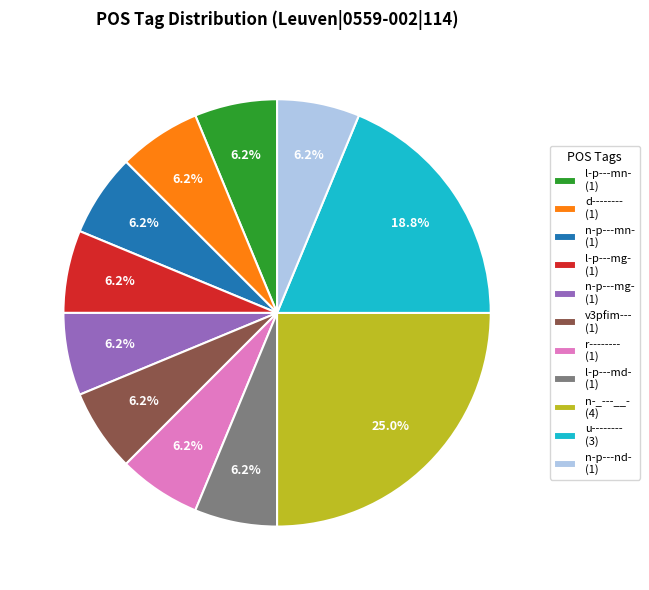

Does r-------- represent more than half of the total?

No